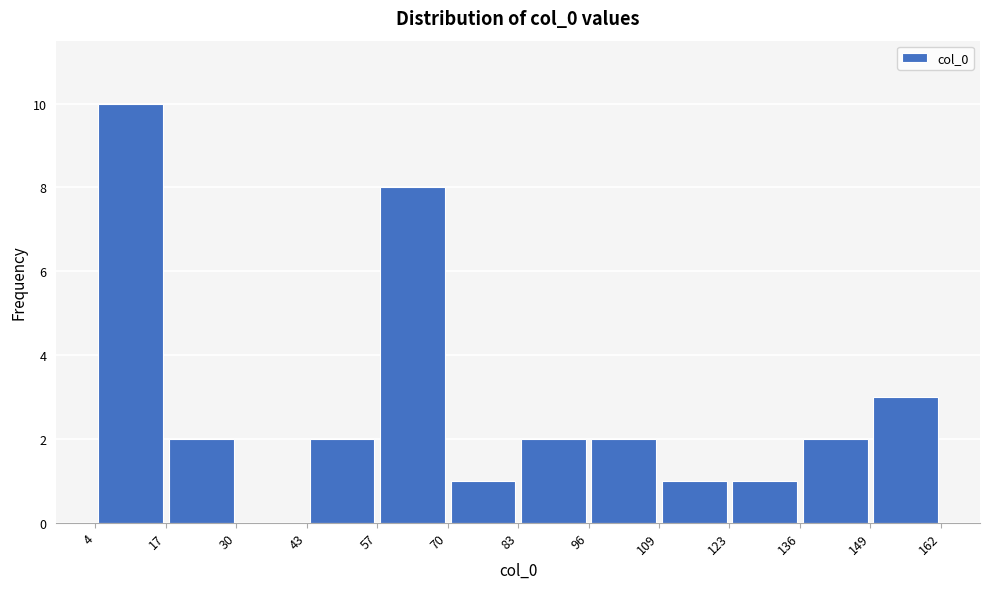

Over which range of the x-axis is the bar tallest?

4 to 17